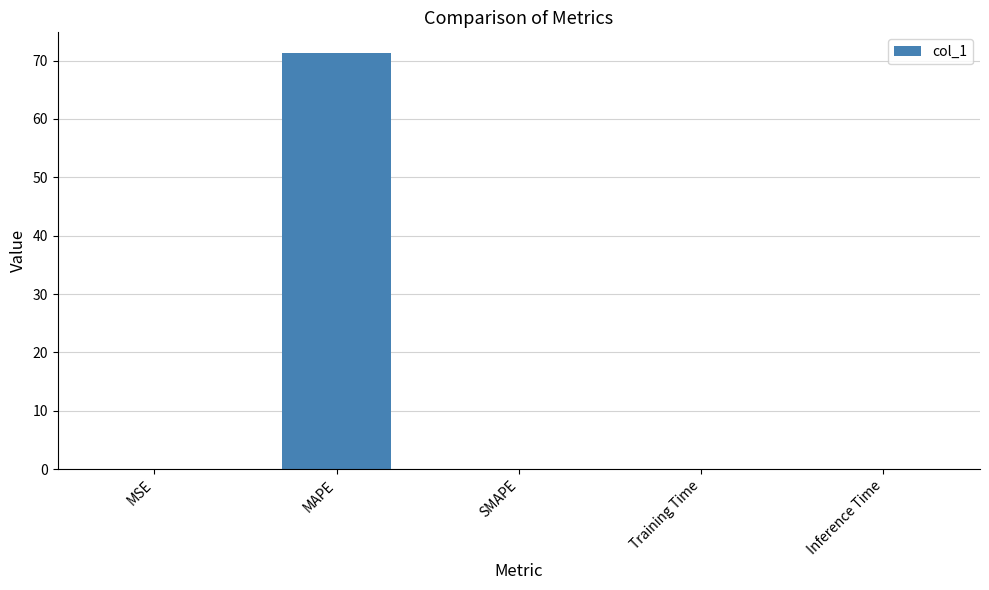

What is the greatest value displayed?

71.3